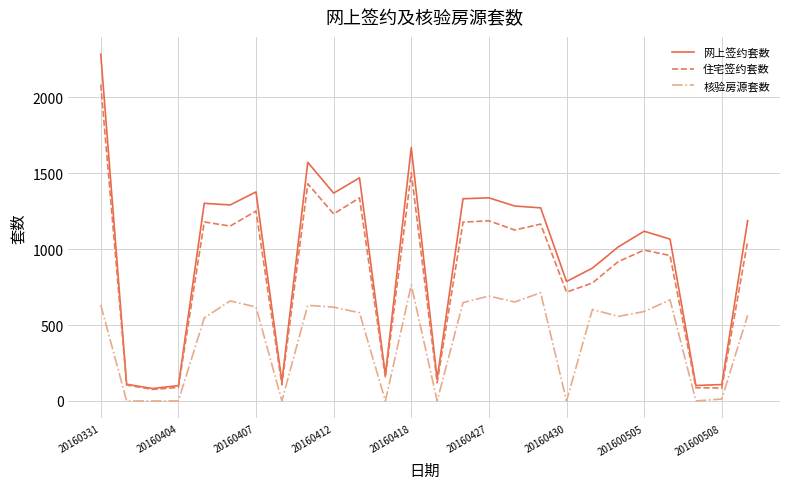

Which series has the largest range (max minus min)?

网上签约套数